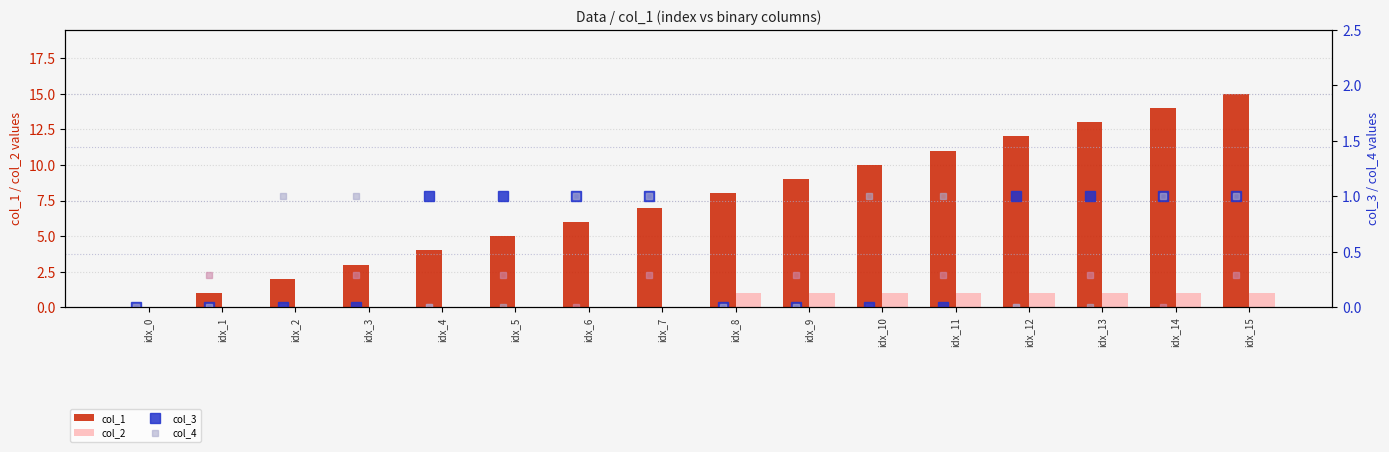

The col_1 series shows 11 at idx_7. True or false?

False